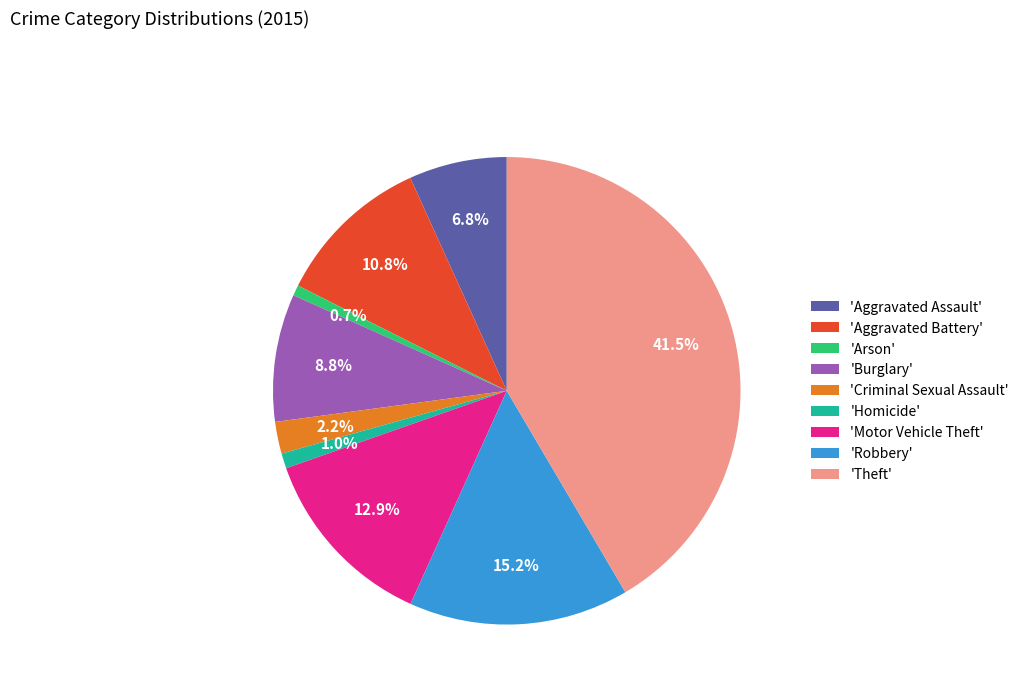

What is the largest slice in the pie chart?

'Theft'